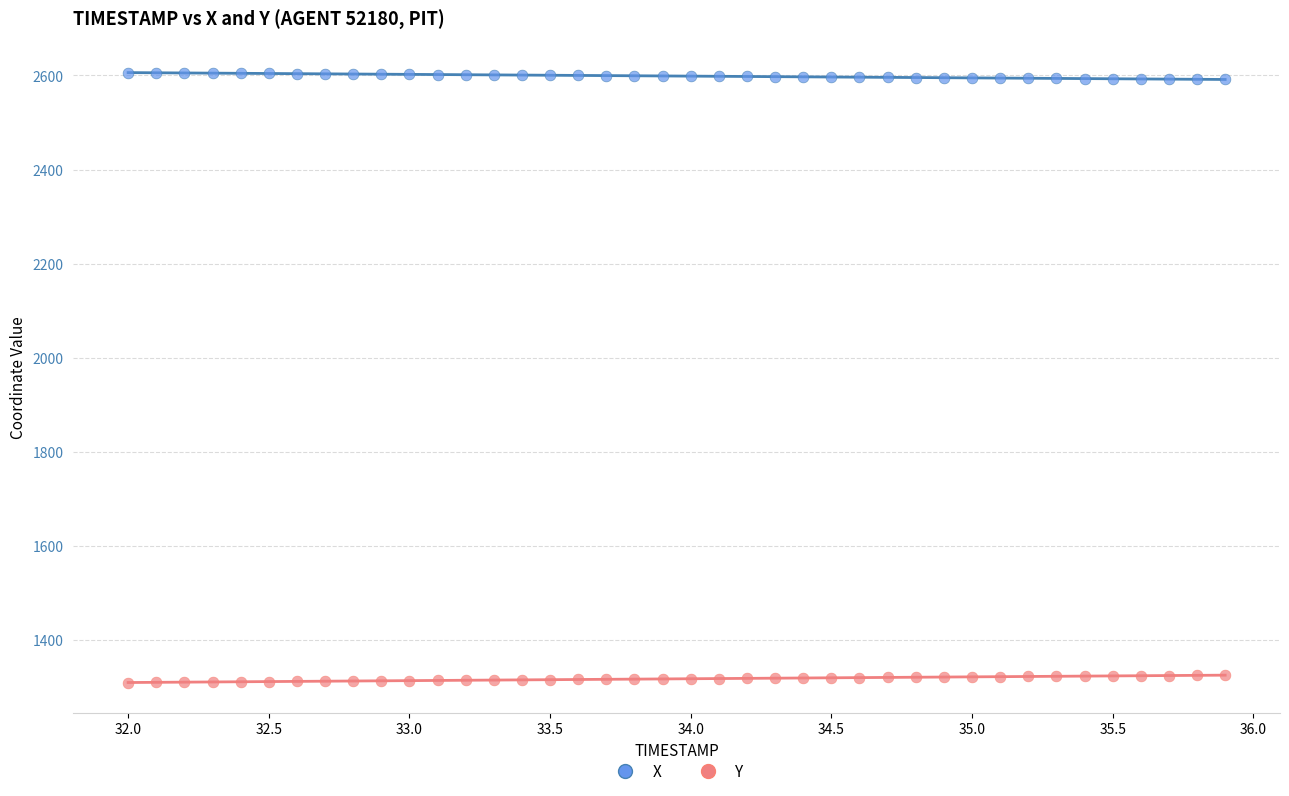

Which series reaches the minimum Y coordinate?

Y